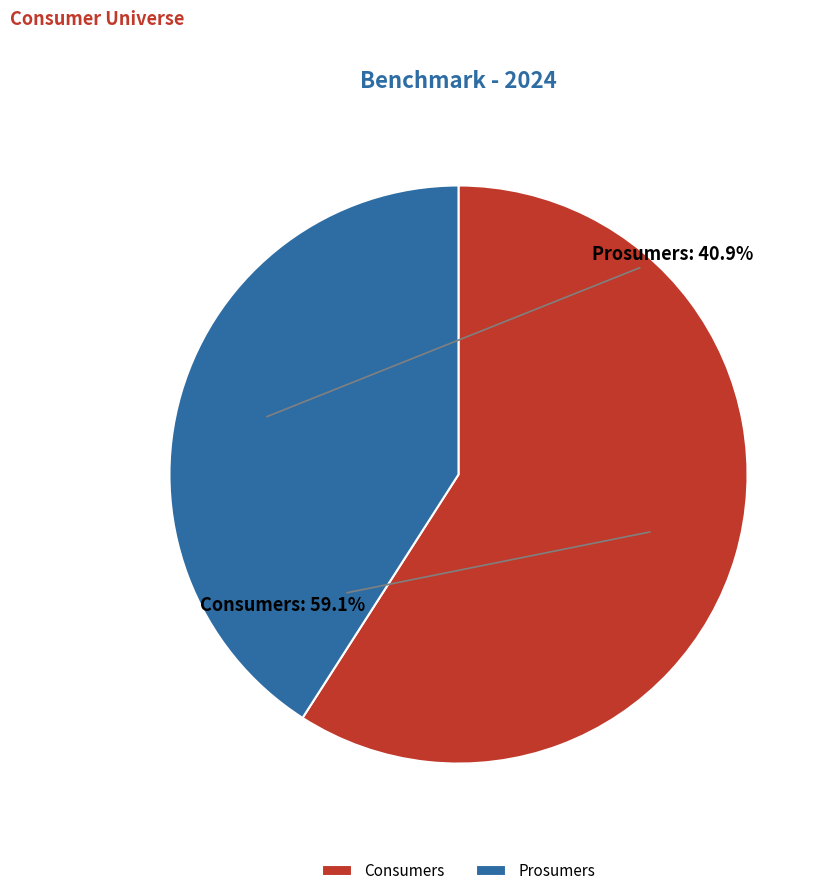

Between Prosumers and Consumers, which is larger?

Consumers